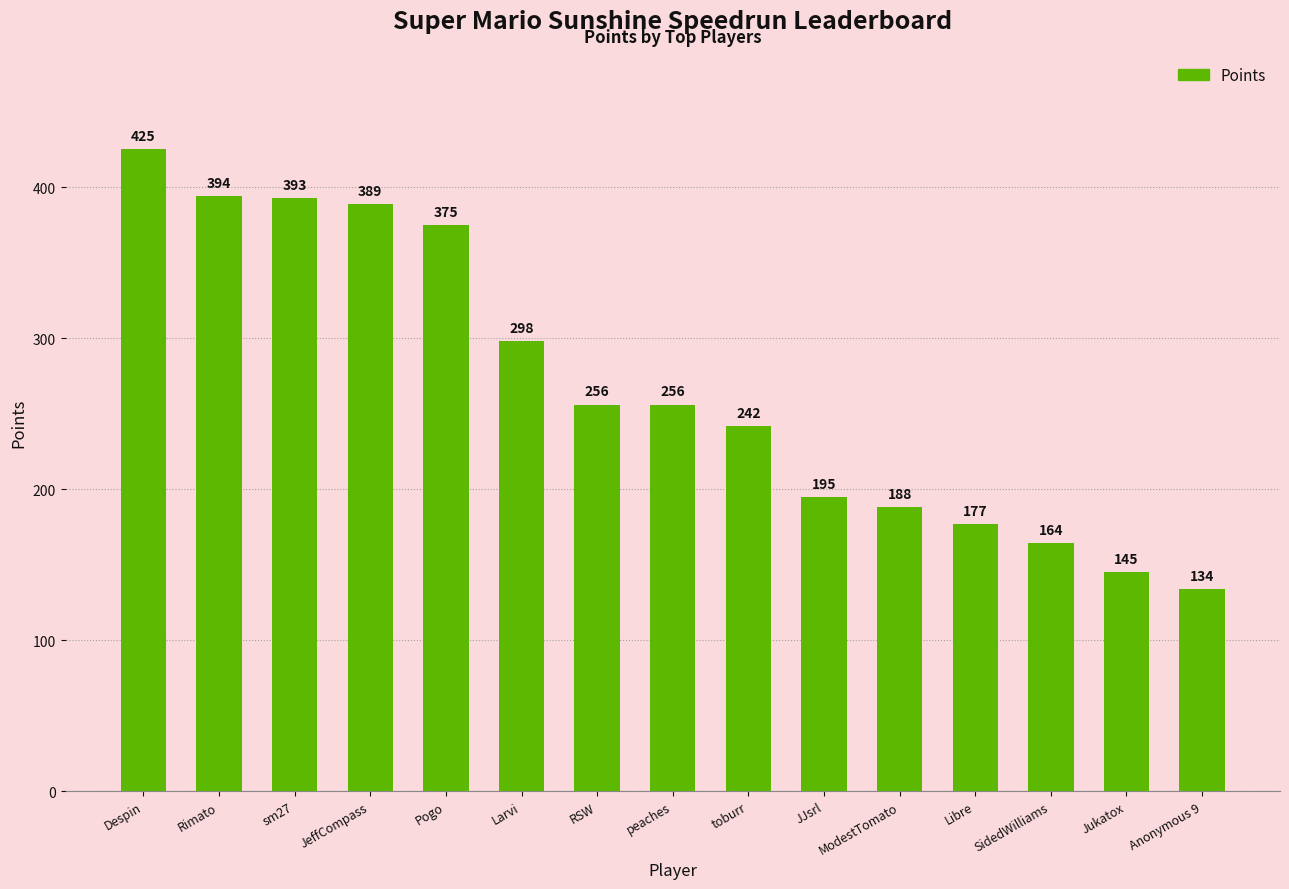

Approximately how many times larger is the value at toburr compared to JJsrl?

1.2